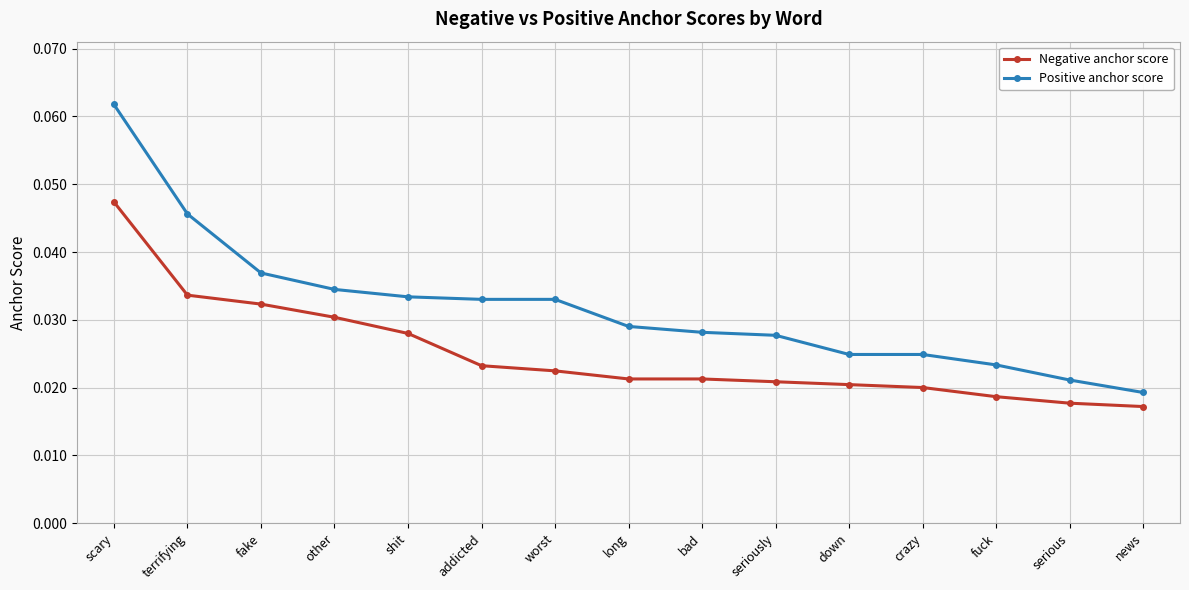

Rank the series by their average value, from lowest to highest.

Negative anchor score, Positive anchor score